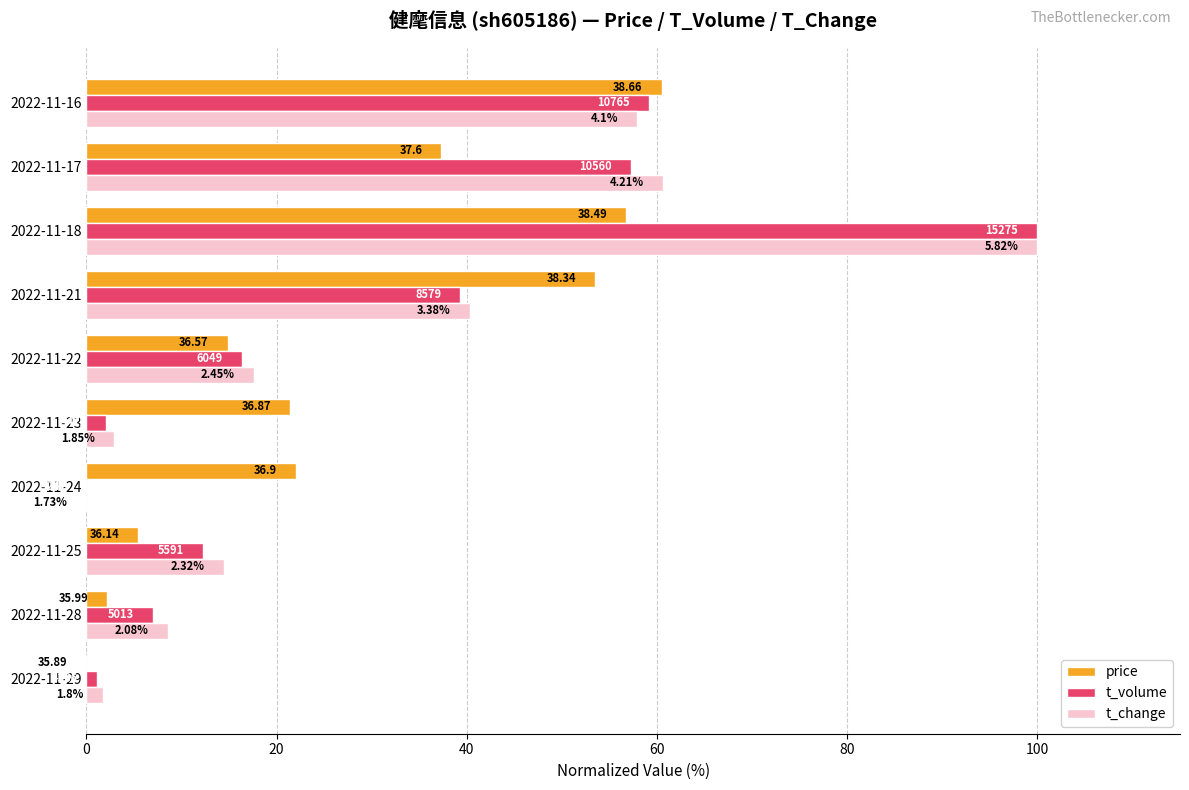

What are all the series names shown in the legend?

price, t_volume, t_change